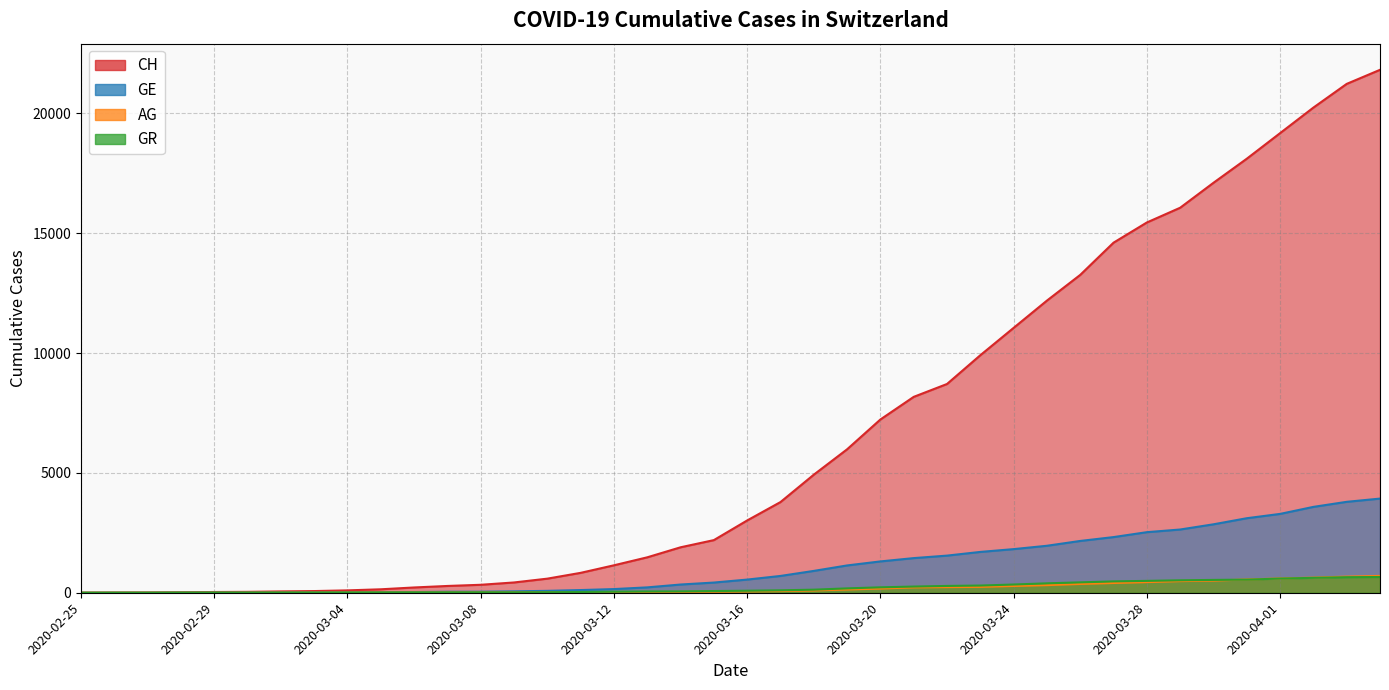

The value of GE at 2020-03-29 is 2638. True or false?

True